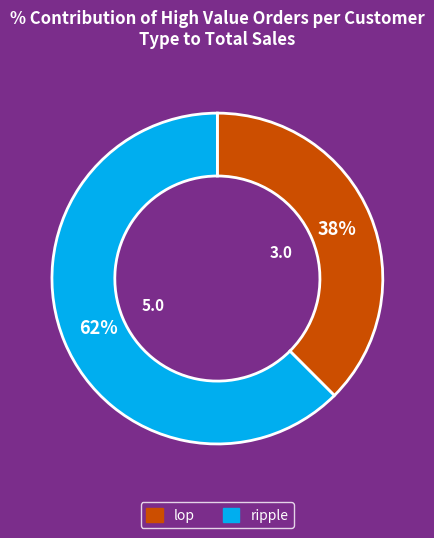

Which has a higher value, ripple or lop?

ripple